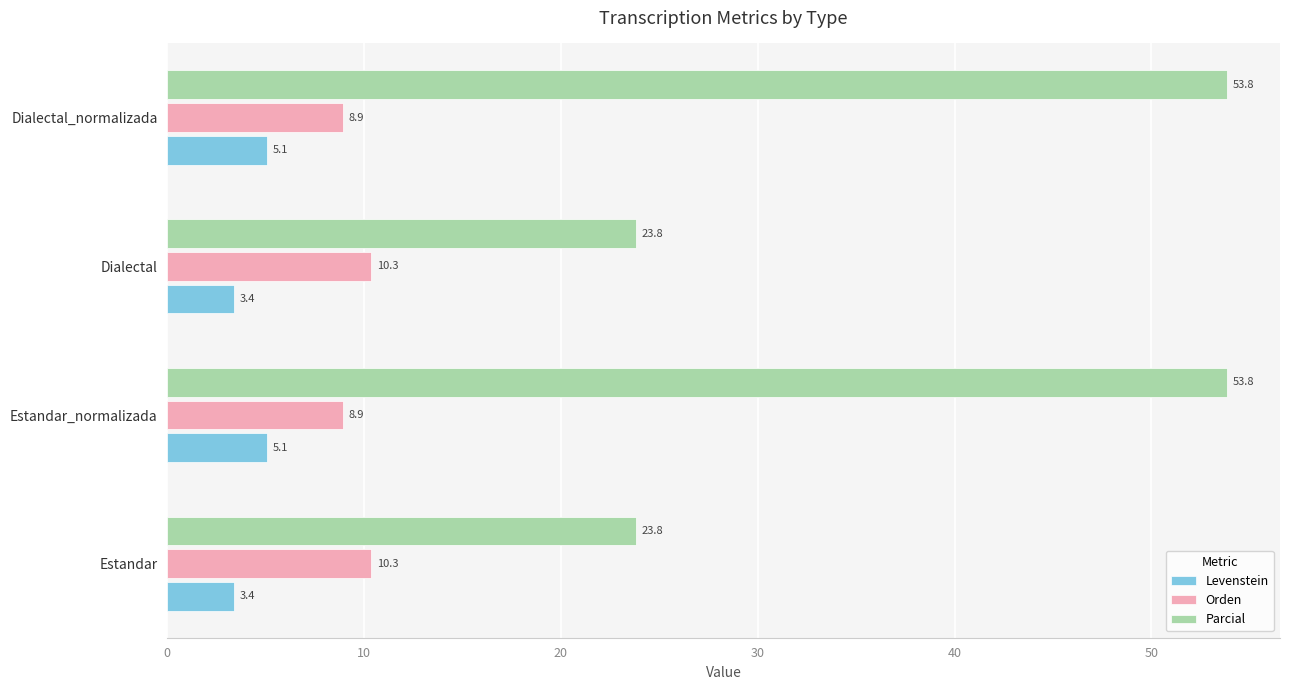

The value of Orden at Dialectal is 15.7. True or false?

False